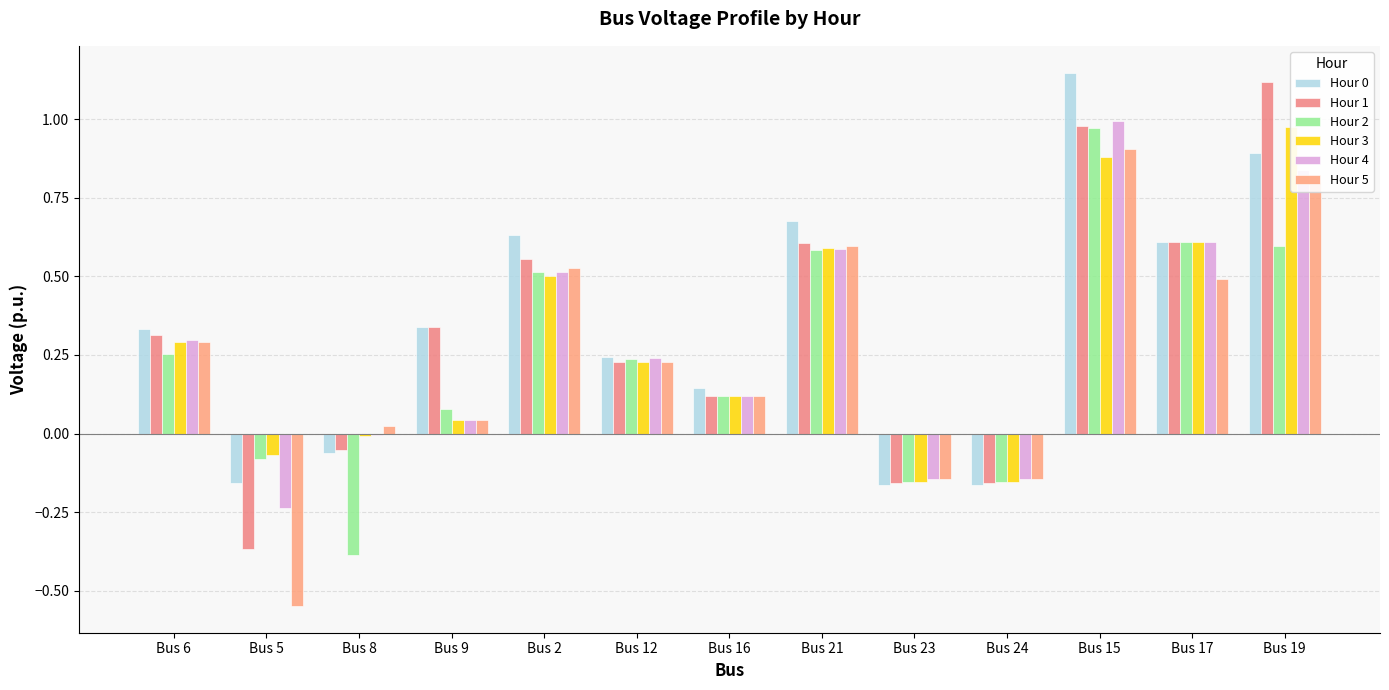

Reading left to right, list all the values displayed in this chart.

Hour 0: 0.3	-0.2	-0.1	0.3	0.6	0.2	0.1	0.7	-0.2	-0.2	1.1	0.6	0.9
Hour 1: 0.3	-0.4	-0.1	0.3	0.6	0.2	0.1	0.6	-0.2	-0.2	1.0	0.6	1.1
Hour 2: 0.3	-0.1	-0.4	0.1	0.5	0.2	0.1	0.6	-0.2	-0.2	1.0	0.6	0.6
Hour 3: 0.3	-0.1	-0.0	0.0	0.5	0.2	0.1	0.6	-0.2	-0.2	0.9	0.6	1.0
Hour 4: 0.3	-0.2	-0.0	0.0	0.5	0.2	0.1	0.6	-0.1	-0.1	1.0	0.6	0.8
Hour 5: 0.3	-0.5	0.0	0.0	0.5	0.2	0.1	0.6	-0.1	-0.1	0.9	0.5	0.8